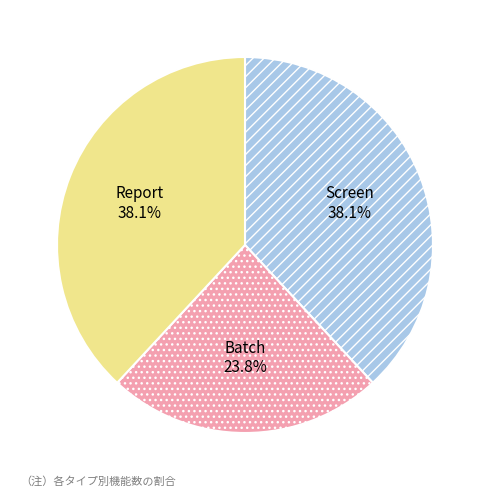

How much of the chart is everything except Batch?

76.2%